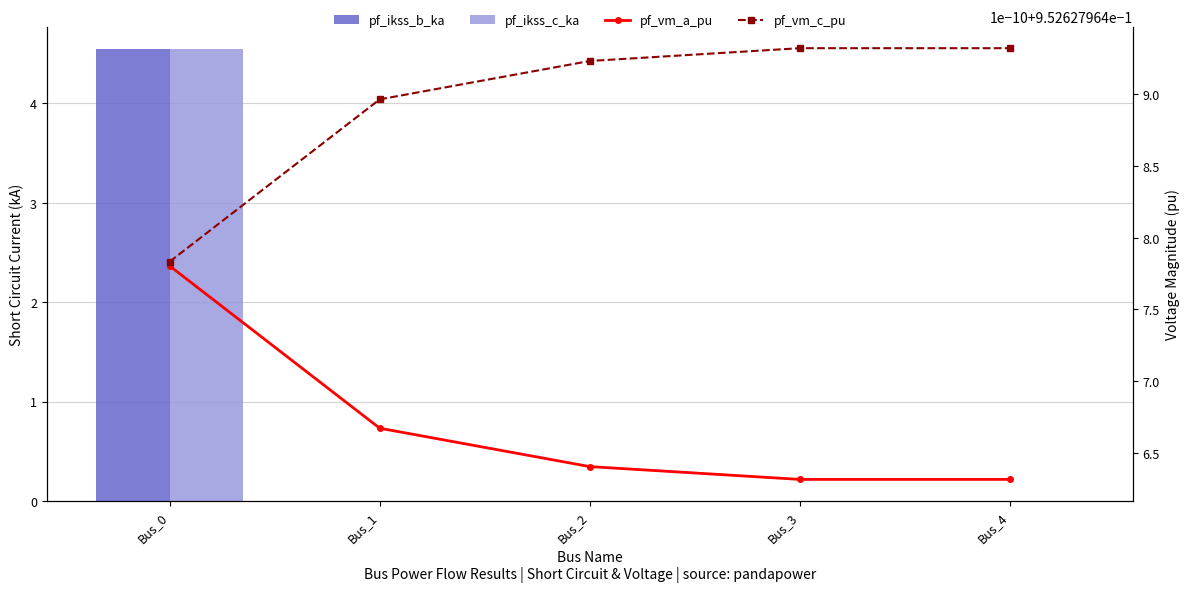

How many positive values does the pf_ikss_c_ka series have?

1